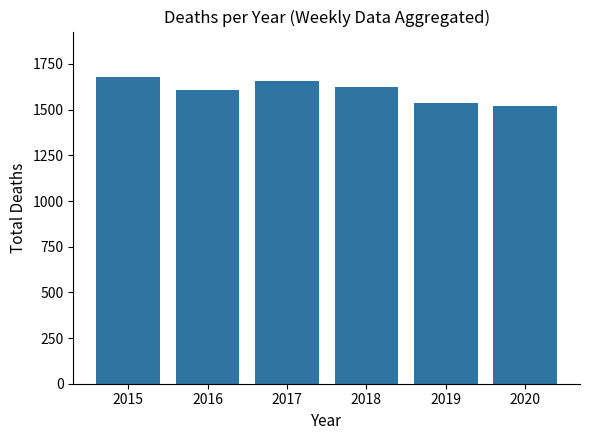

What is the change in value from 2017 to 2019?

-122